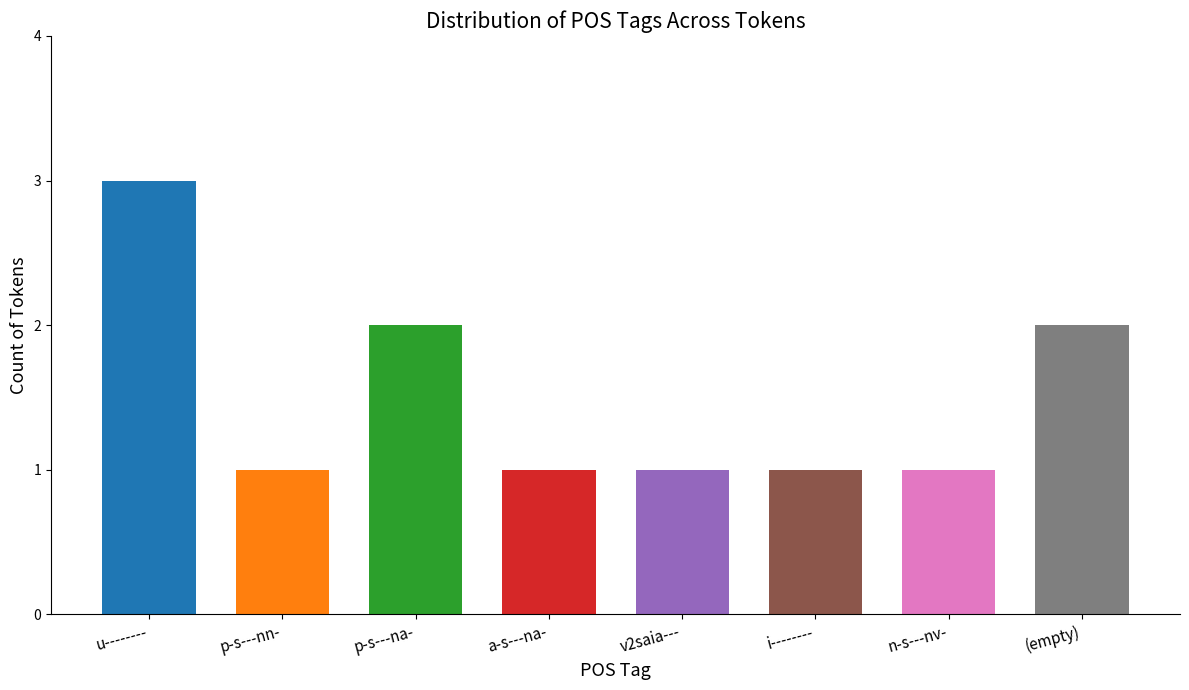

What is the greatest value displayed?

3